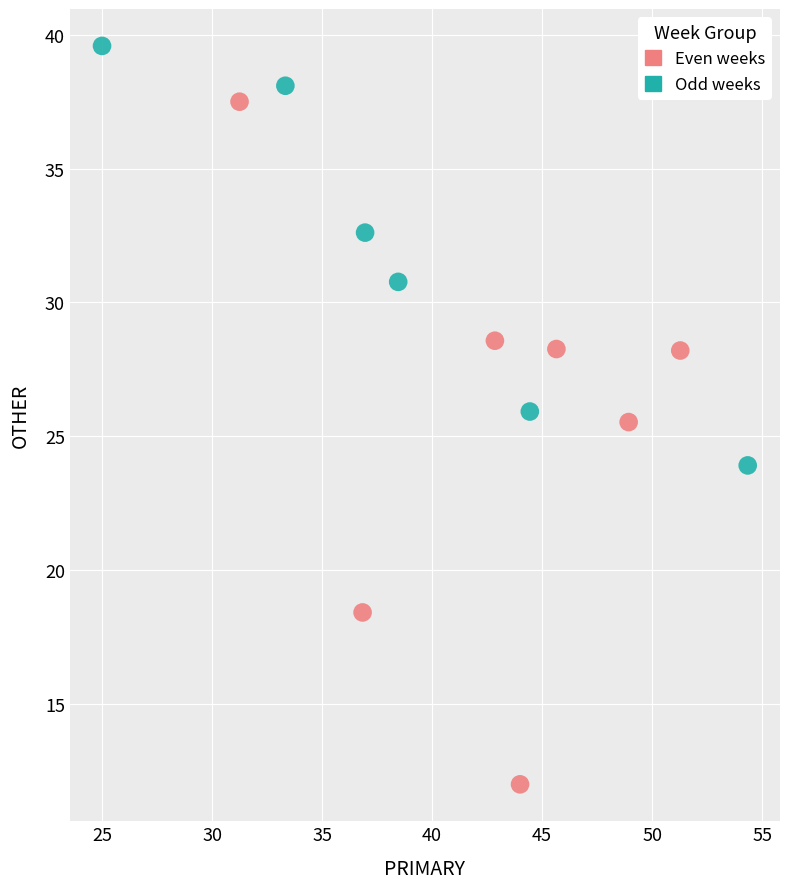

Which series contains the lowest Y value?

Even weeks